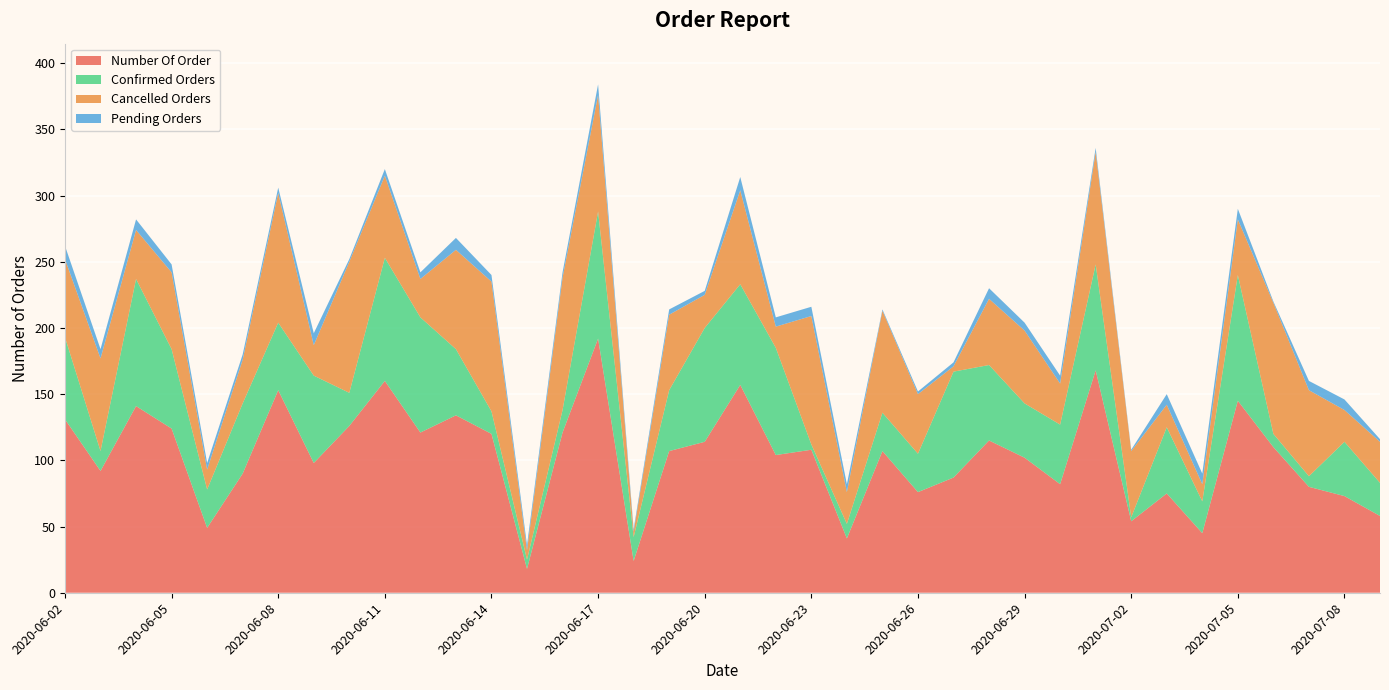

Reading left to right, transcribe all the data shown in this chart.

Number Of Order: 131	92	141	124	49	90	153	98	126	160	121	134	120	18	121	192	24	107	114	157	104	108	41	107	76	87	115	102	82	168	54	75	45	145	110	80	73	58
Confirmed Orders: 62	15	96	60	29	53	51	66	25	93	87	50	17	7	17	96	18	46	86	76	81	4	11	29	29	80	57	41	45	80	3	50	24	95	10	8	41	25
Cancelled Orders: 59	70	37	58	15	33	98	23	99	62	29	75	98	7	100	88	4	57	25	71	16	97	24	77	45	4	50	55	31	85	50	17	13	42	99	65	24	31
Pending Orders: 10	7	8	6	5	4	4	9	2	5	5	9	5	4	4	8	2	4	3	10	7	7	6	1	2	3	8	6	6	3	1	8	8	8	1	7	8	2